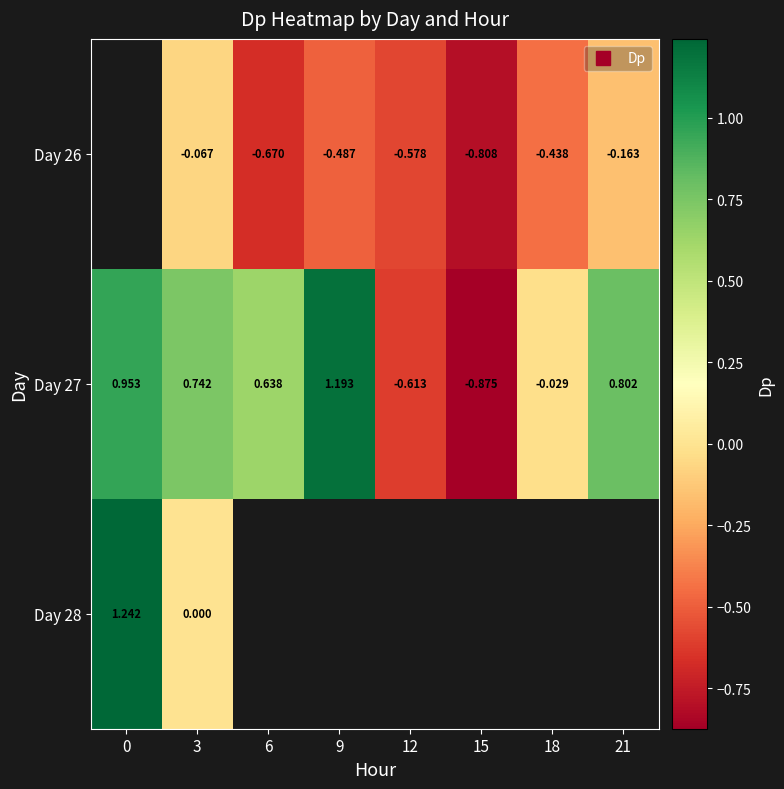

True or false: Day 27 has a value of 0.4 at 9.

False